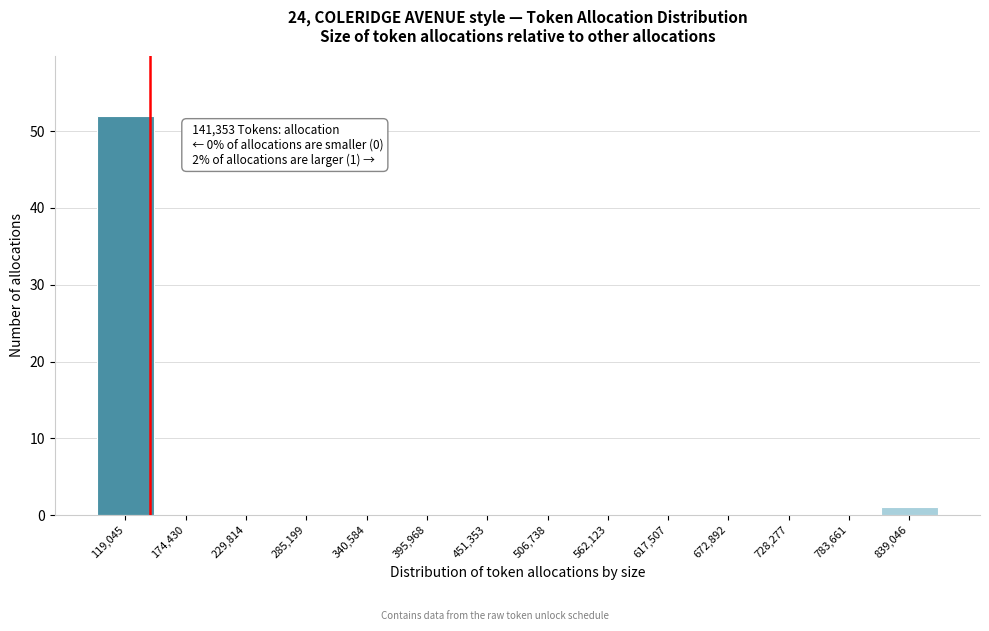

Which range on the x-axis has the tallest bar?

90000 to 150000